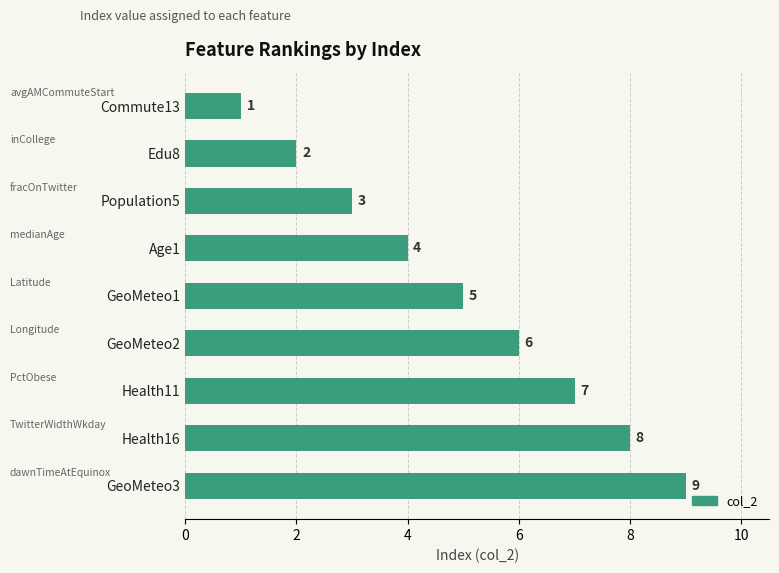

What is the label of the 7th bar from the top?

Health11